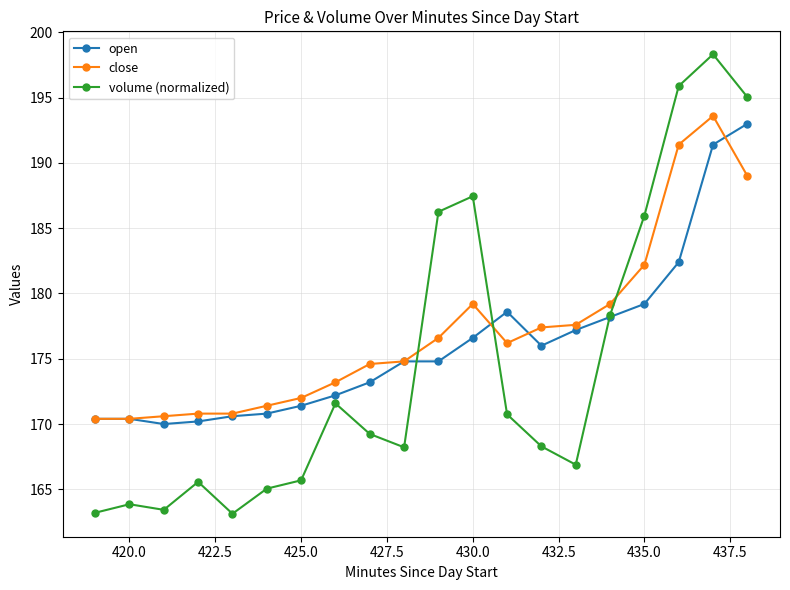

Which series has the widest spread of values?

volume (normalized)